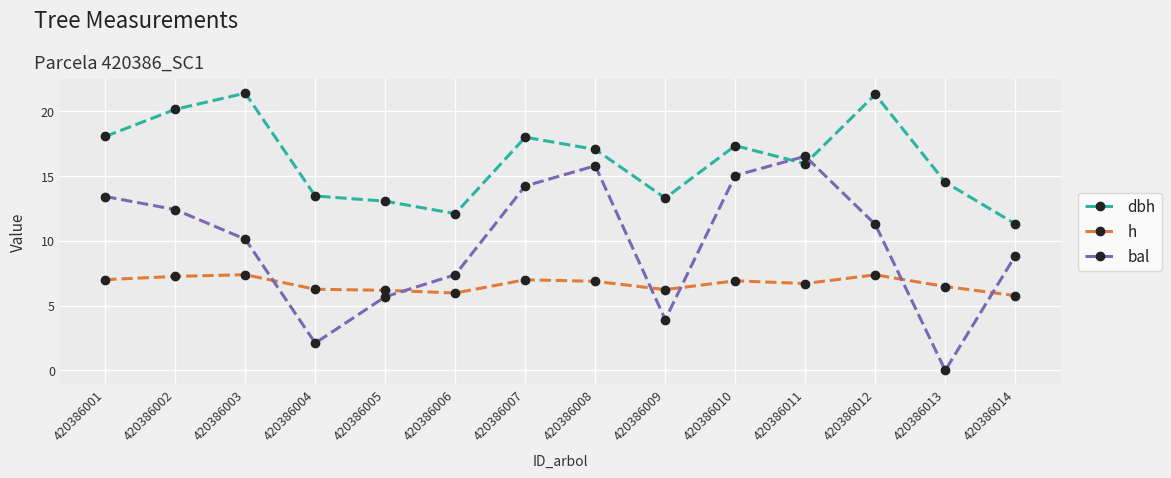

At how many categories does at least one series exceed 8?

14